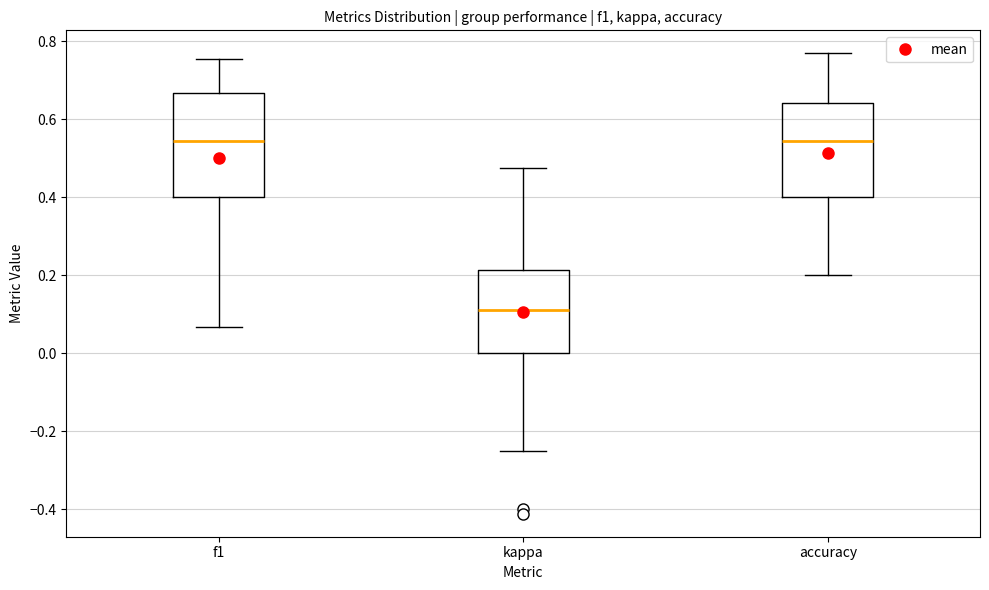

Comparing the boxes themselves (not the whiskers), which one is the tallest?

f1